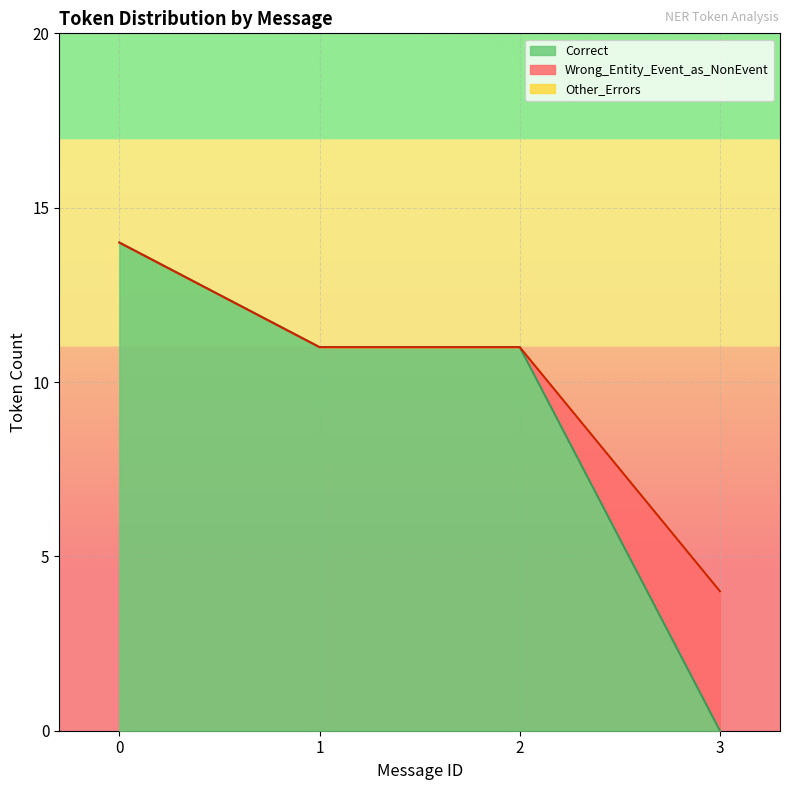

At which label does Correct reach its minimum?

3